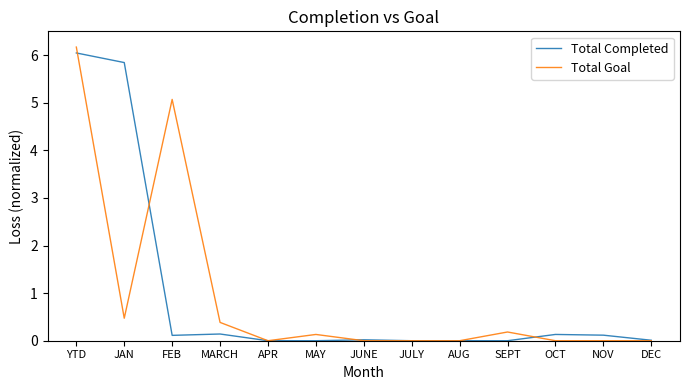

Rank the series at JAN from lowest to highest value.

Total Goal, Total Completed